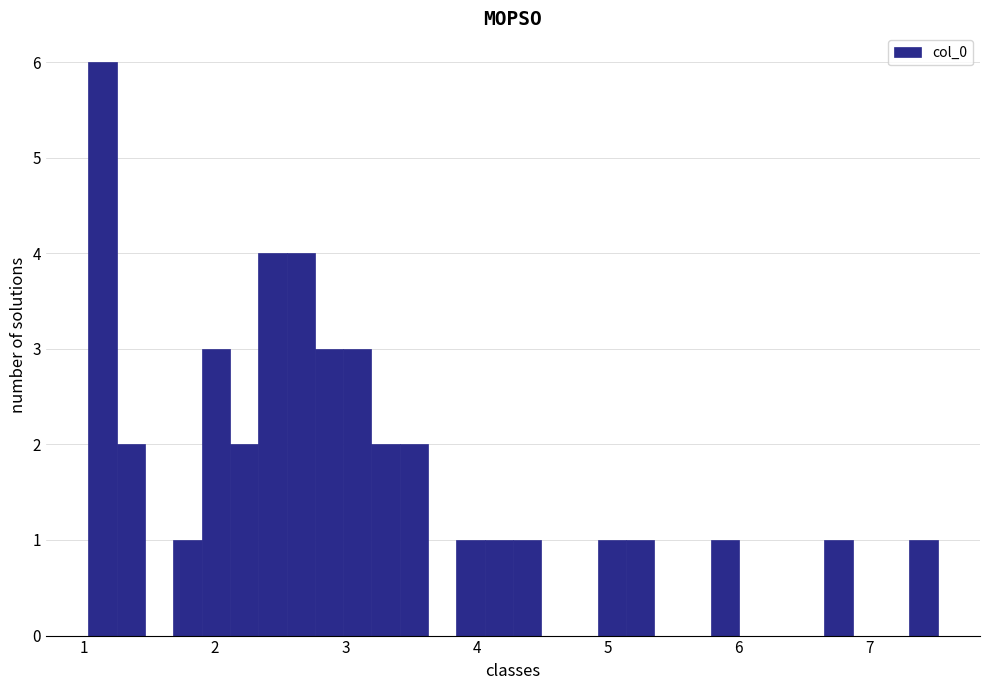

Around what value on the x-axis is the tallest bar? Give the approximate position of its centre, as read against the axis.

1.1